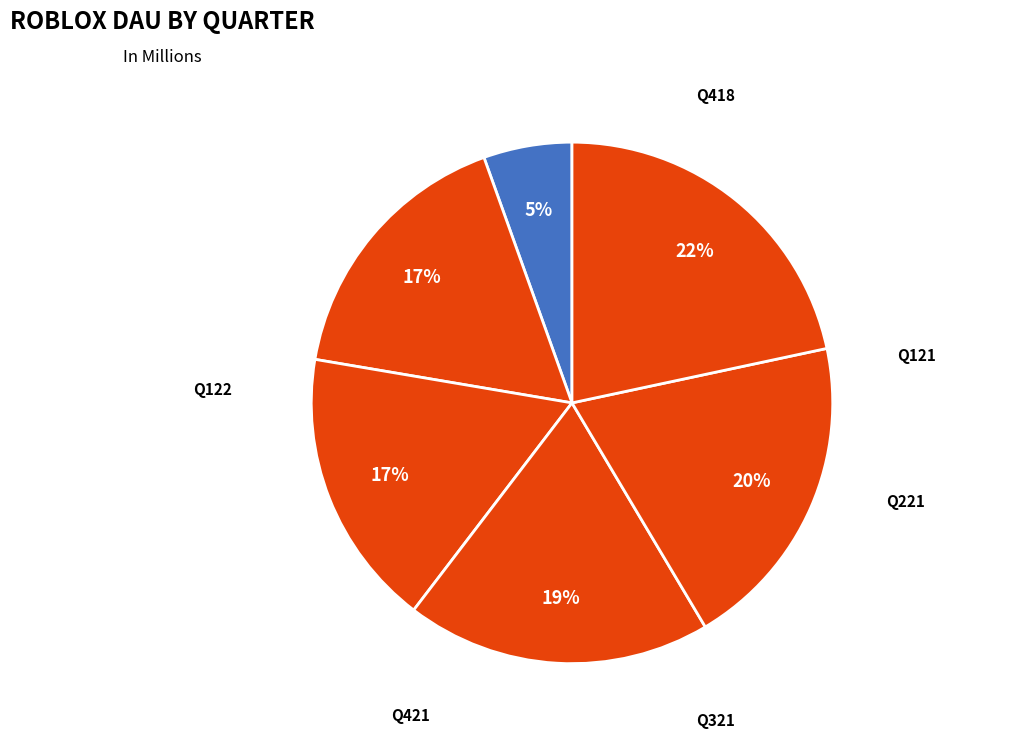

True or false: Q221 accounts for 12% of the total.

False